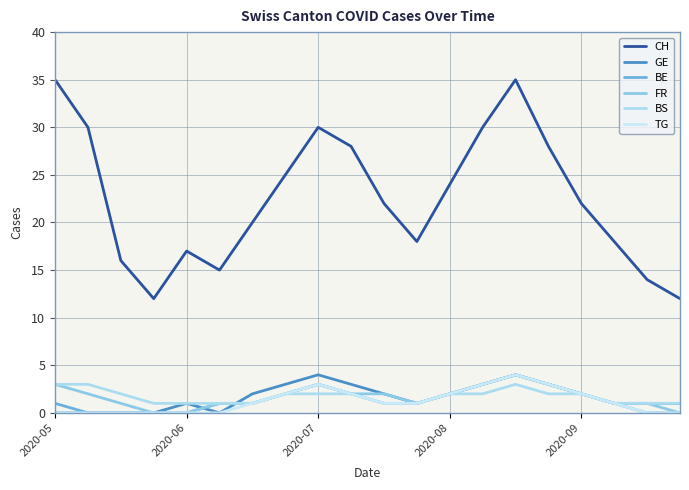

What is the highest value of the TG series?

4